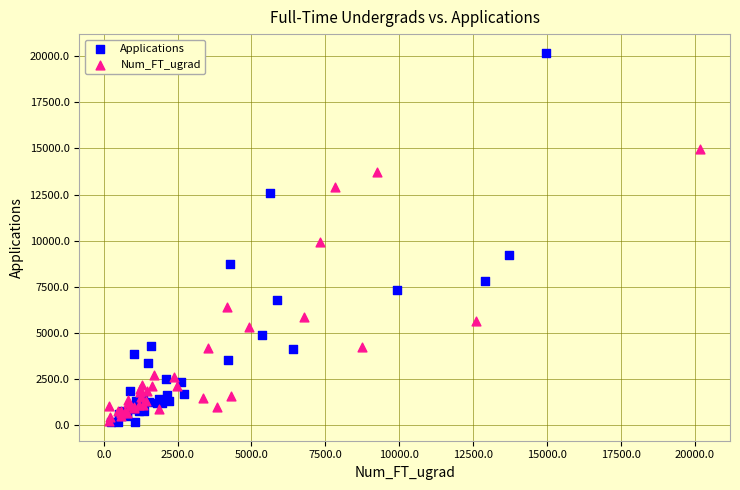

Which series has the largest Y range (max minus min)?

Applications